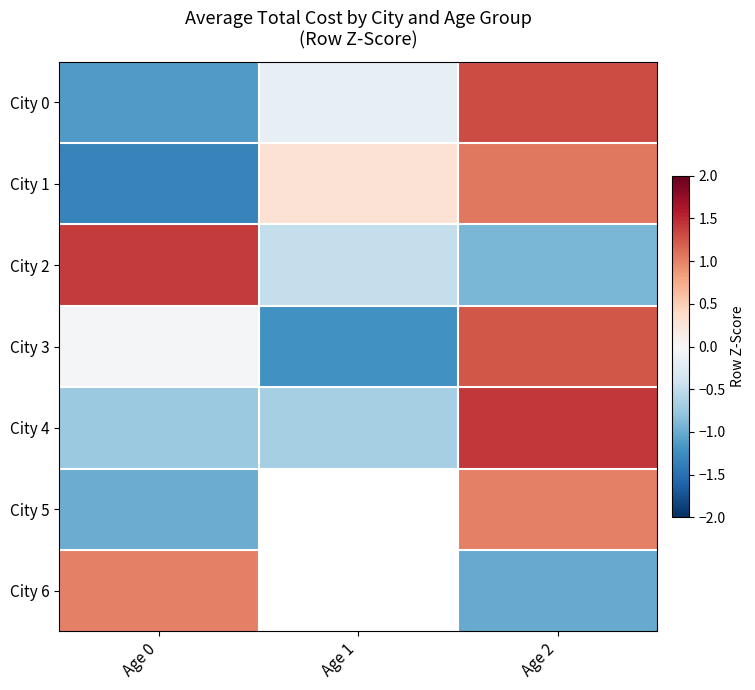

Which category has the lowest value in the City 4 series?

Age 0